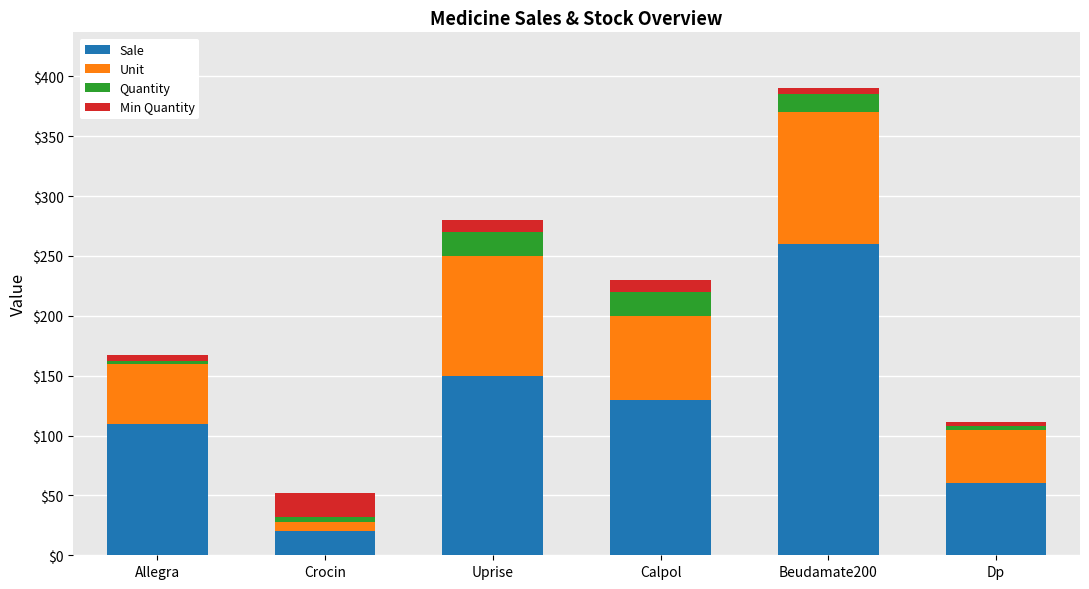

True or false: Sale has a value of 48 at Uprise.

False